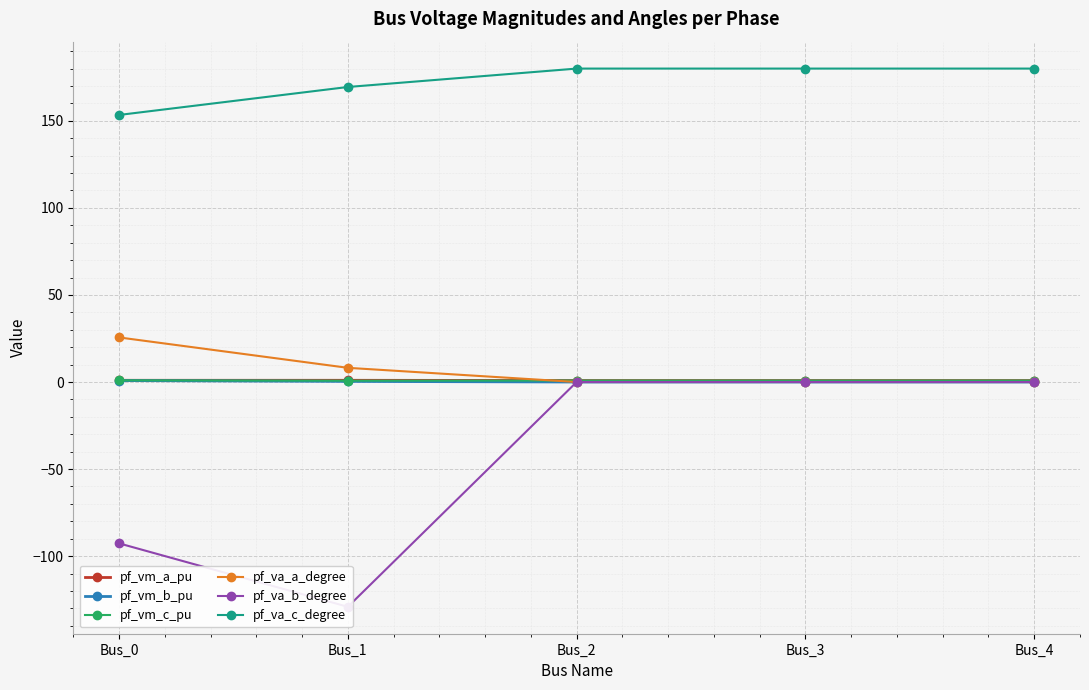

What is the total value across all series at Bus_3?

181.7